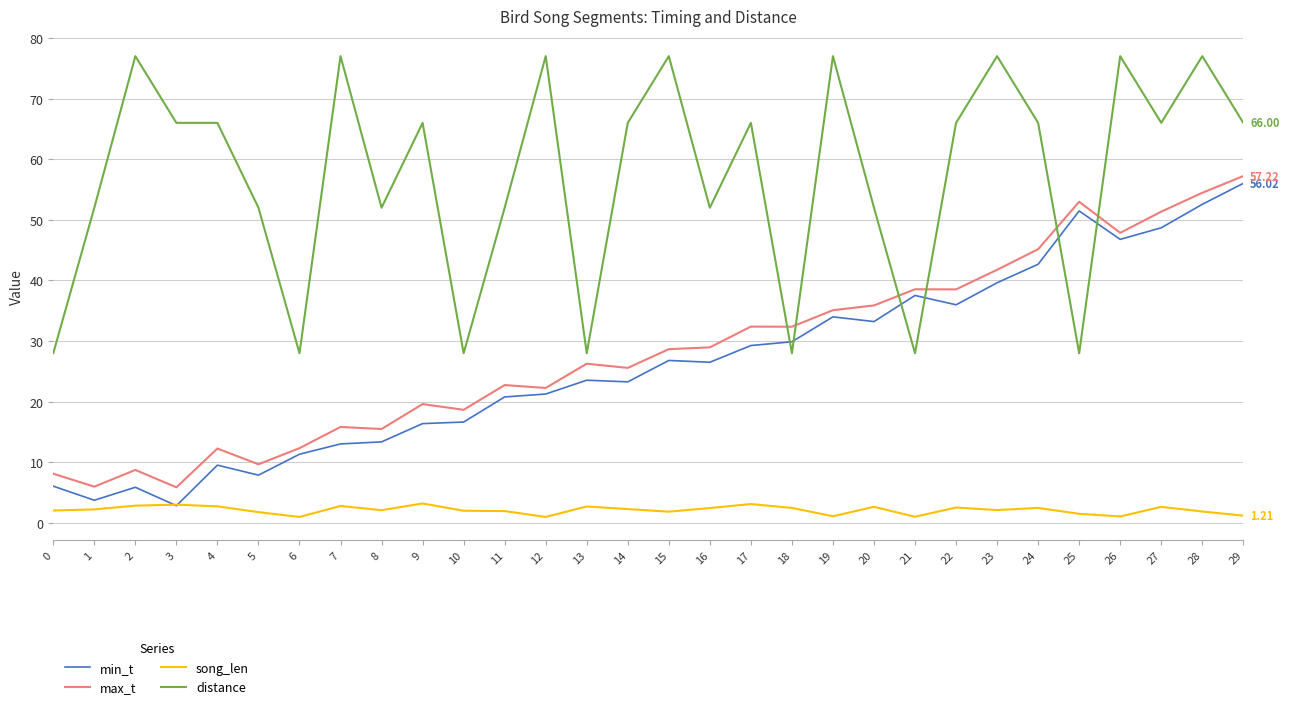

True or false: min_t and distance intersect in this chart.

True